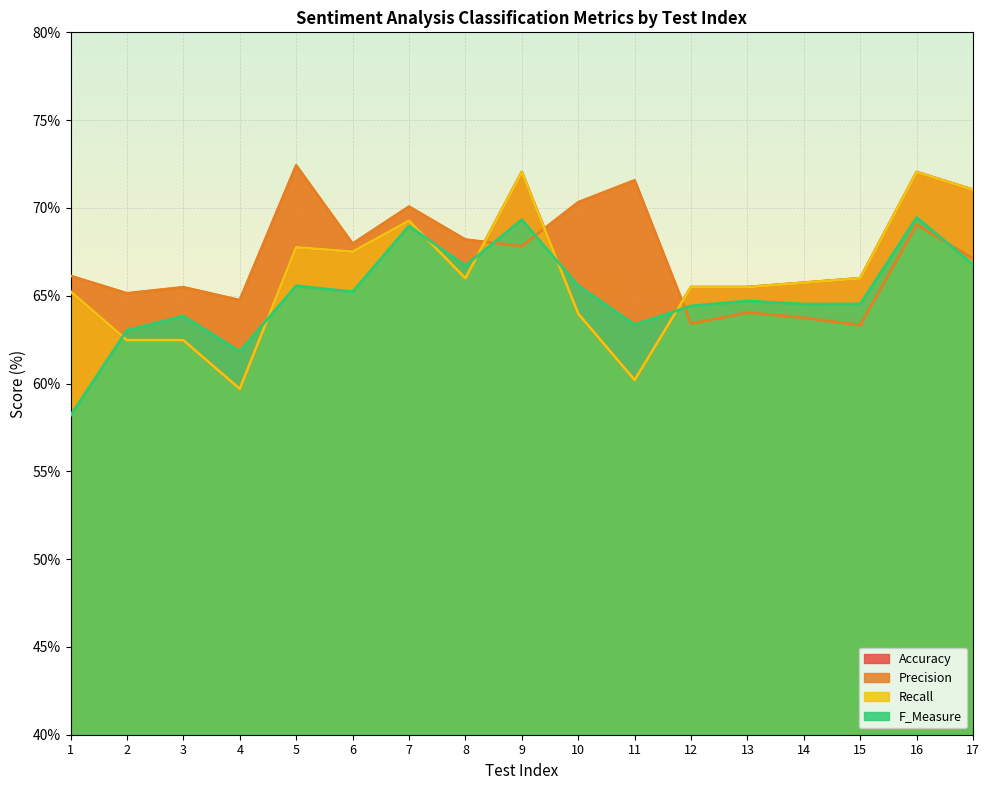

True or false: F_Measure and Recall intersect in this chart.

True